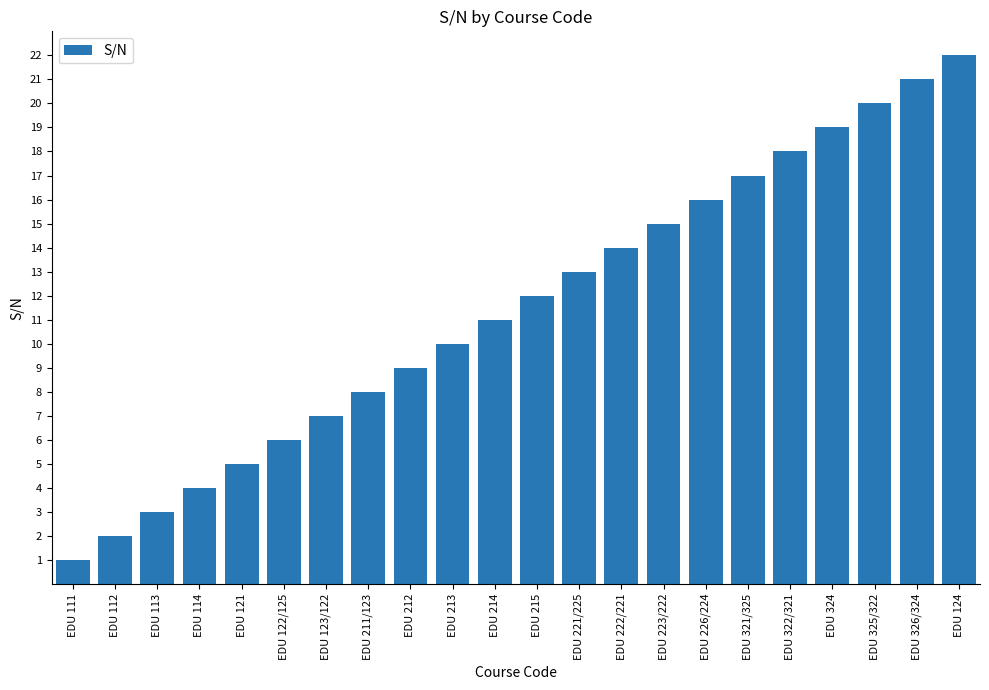

What is the smallest value displayed?

1